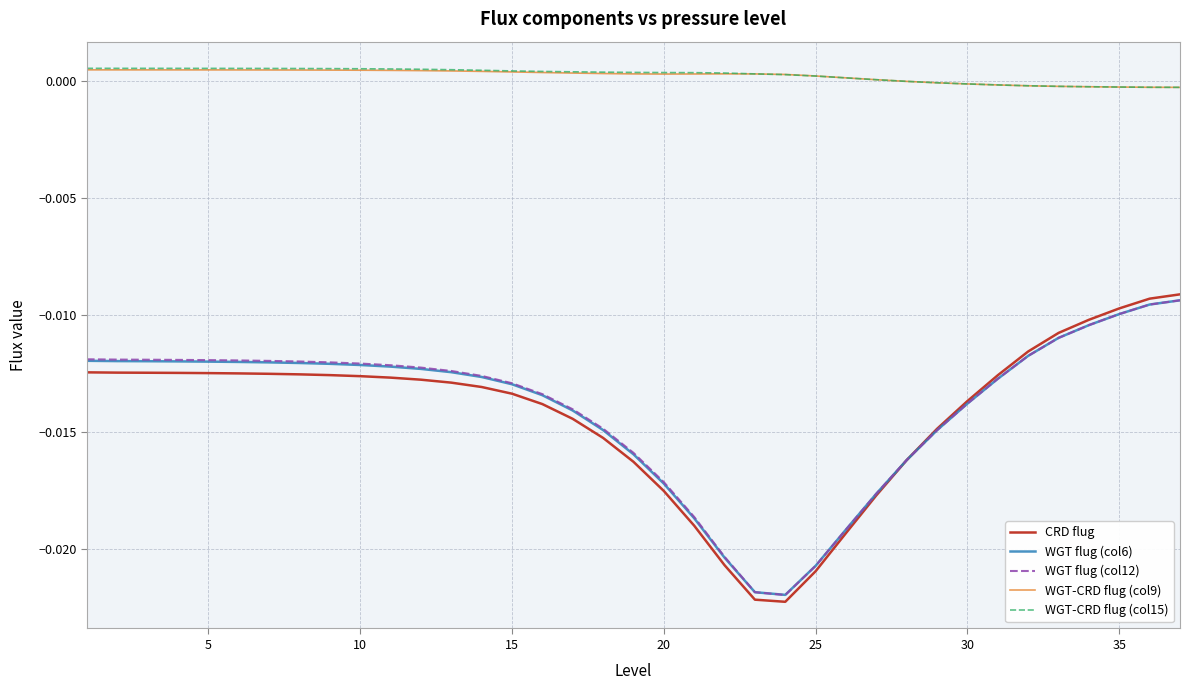

True or false: CRD flug and WGT-CRD flug (col15) intersect in this chart.

False